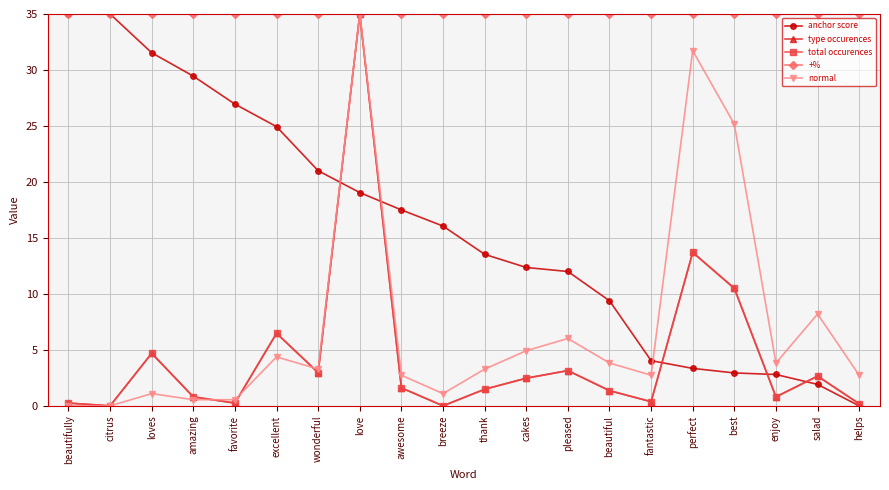

Rank the series by their maximum value, from highest to lowest.

anchor score, type occurences, total occurences, +%, normal